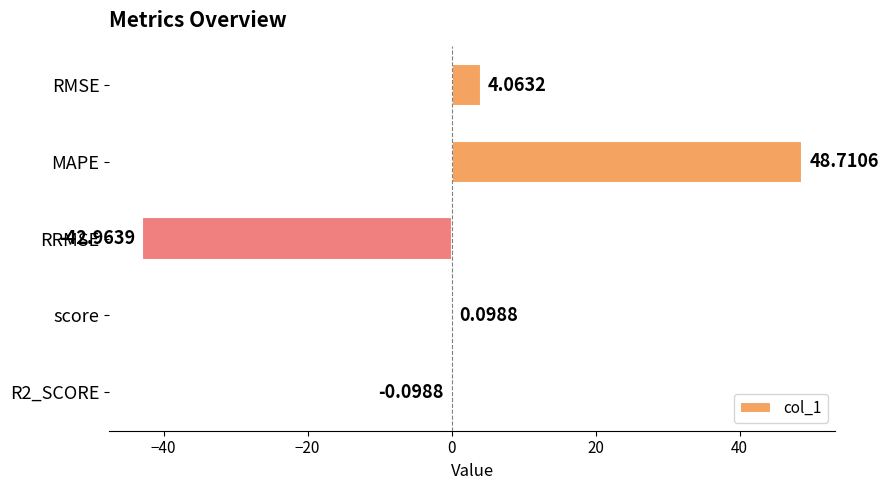

Where is the data nearest to the value 2?

score